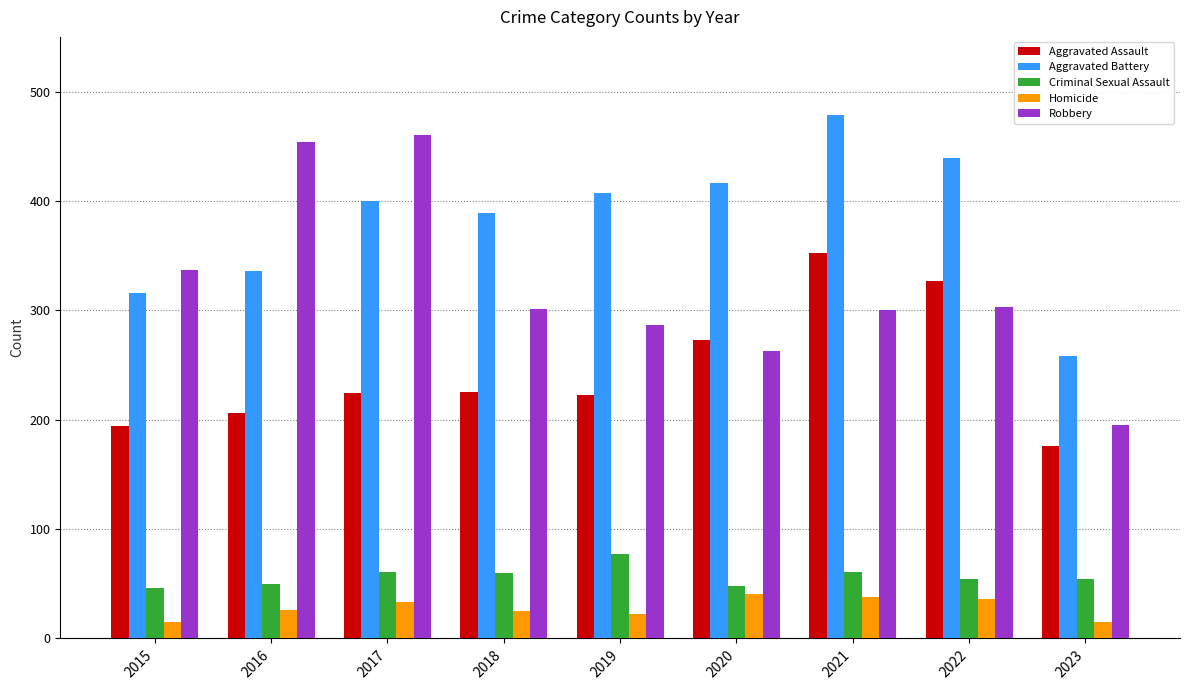

What is the approximate value of Criminal Sexual Assault at 2022, to the nearest 10?

50